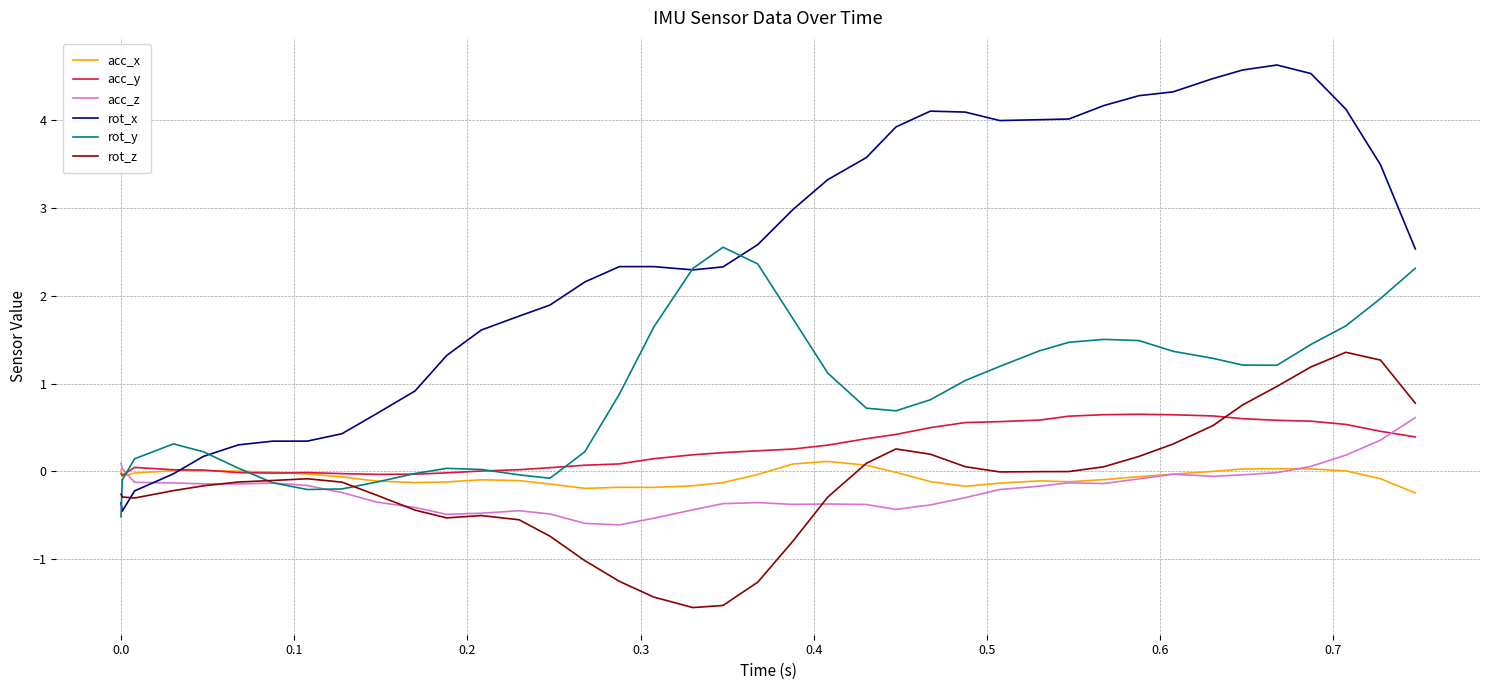

At how many categories does at least one series exceed 0?

40